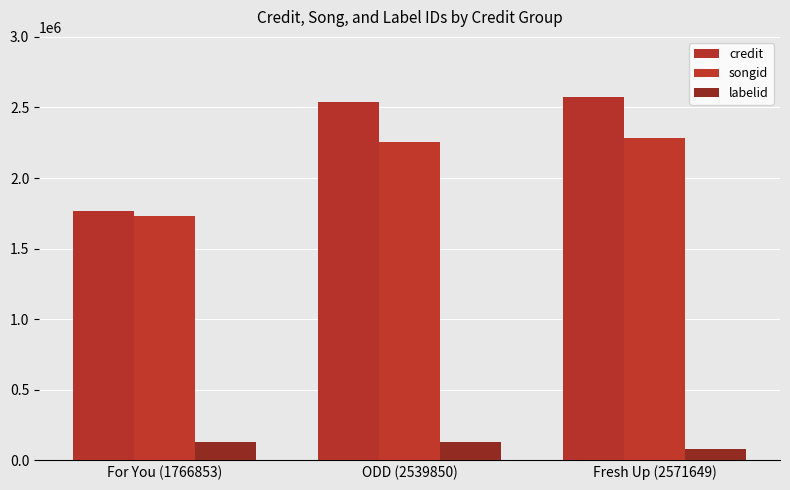

What are all the series names shown in the legend?

credit, songid, labelid